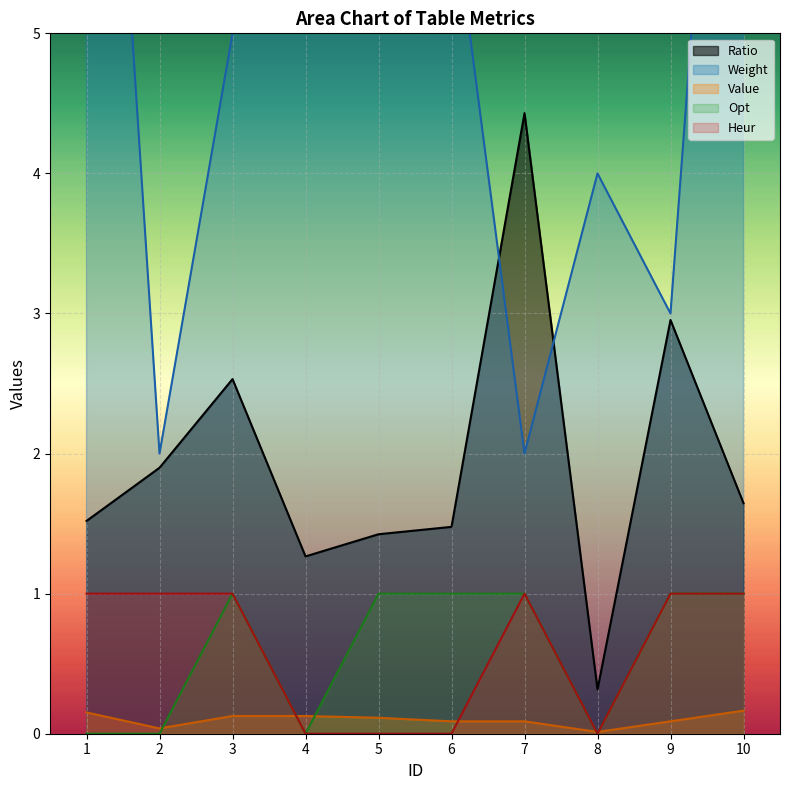

True or false: Value and Ratio intersect in this chart.

False